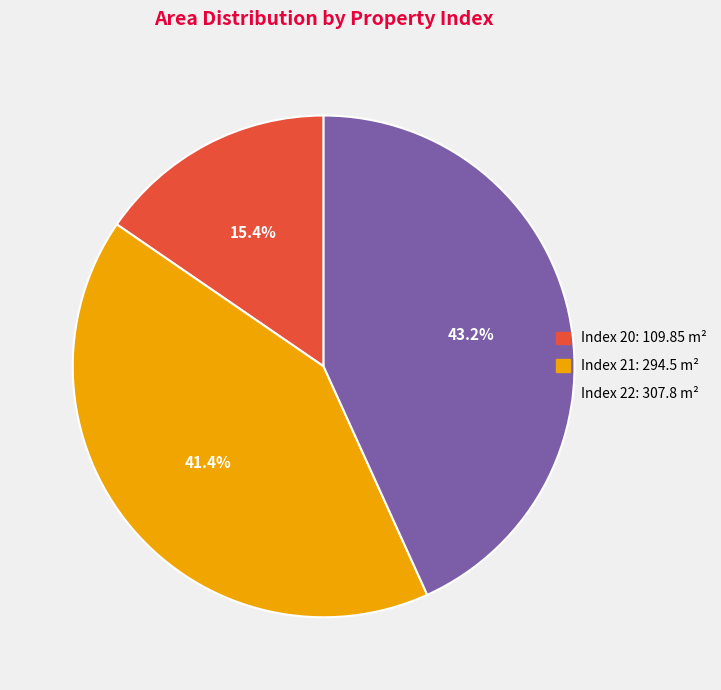

Count the number of slices in the pie.

3